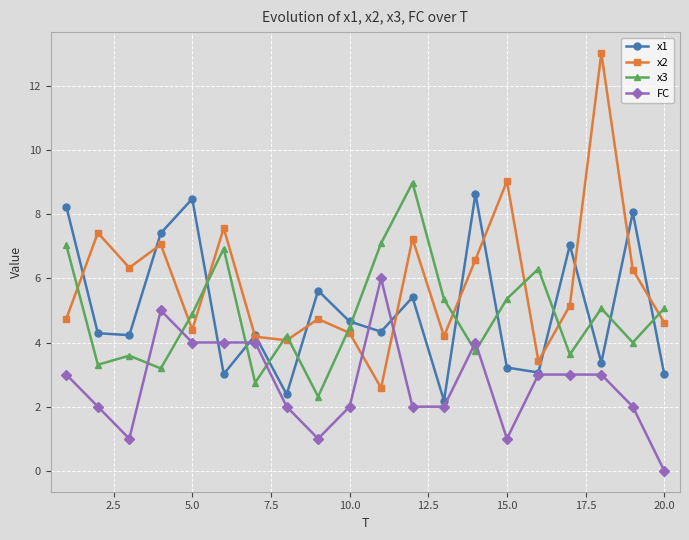

Which series has the largest range (max minus min)?

x2